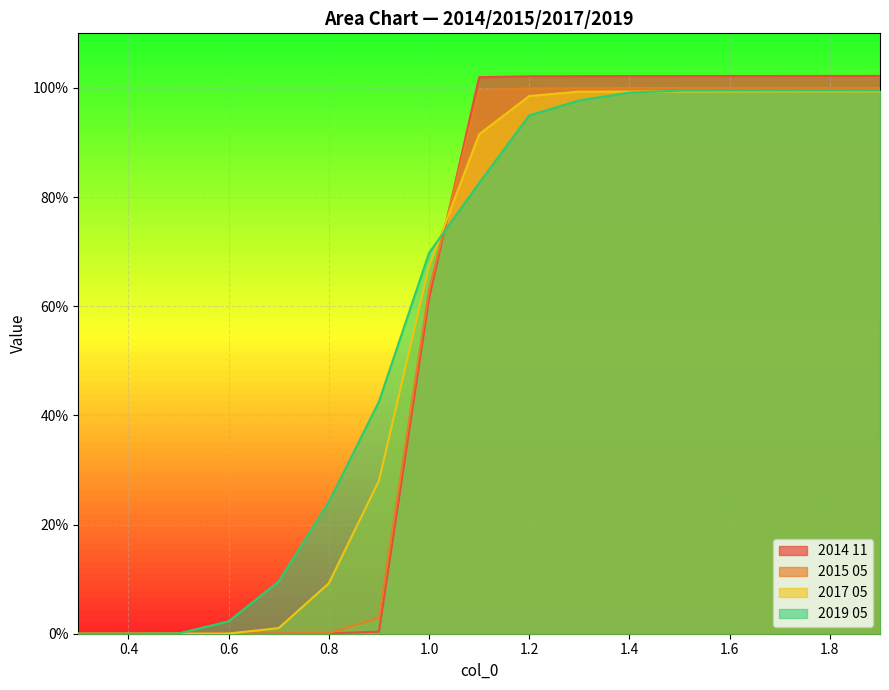

How many distinct data groups are displayed?

4